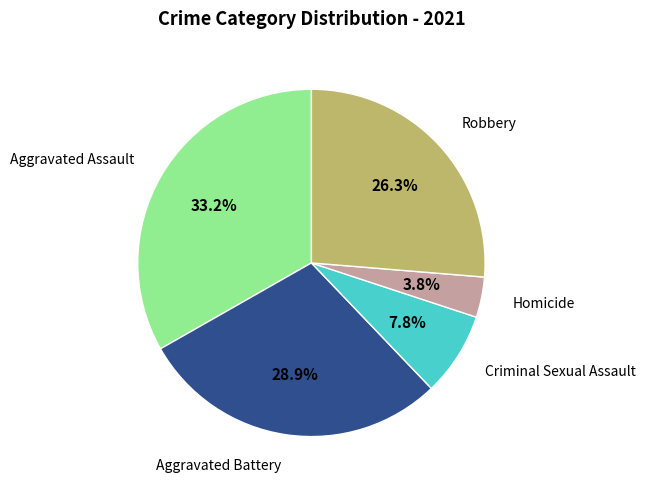

What is the smallest slice in the pie chart?

Homicide